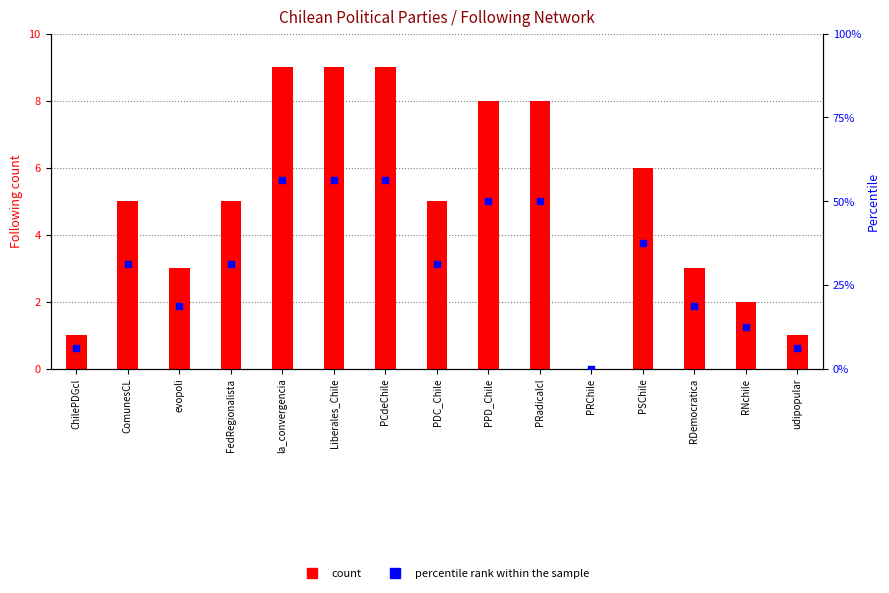

Which series has the largest total across all categories?

percentile rank within the sample